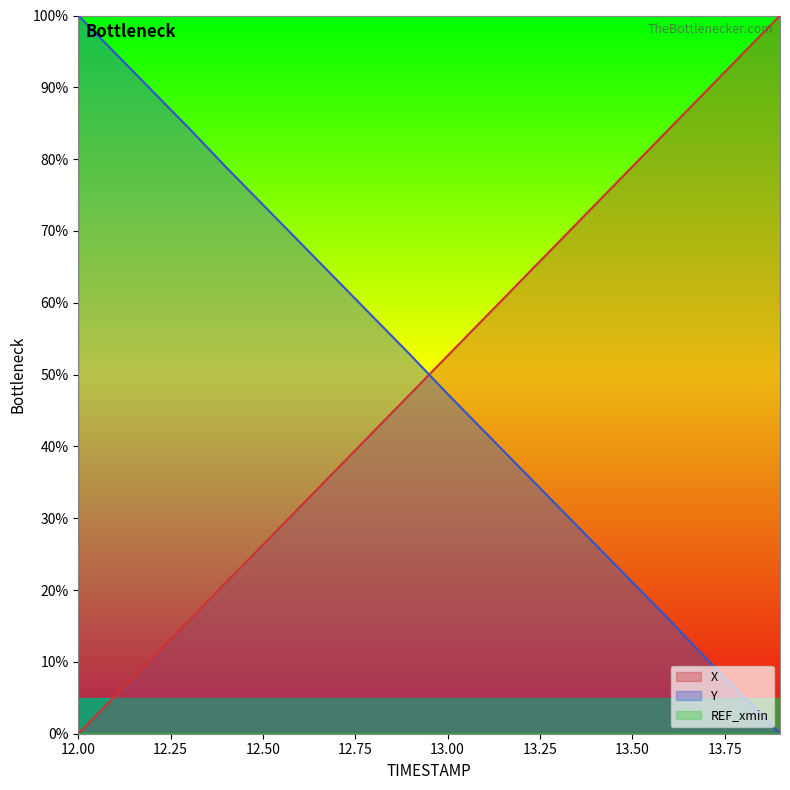

True or false: X has a value of 26.3 at 12.50.

True